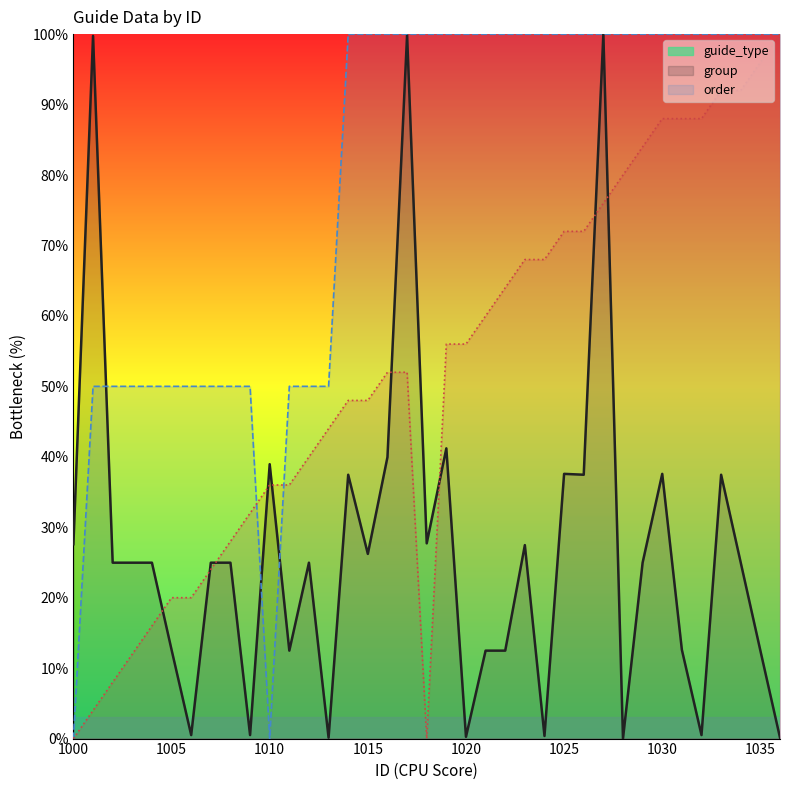

Count the number of categories in the chart.

37